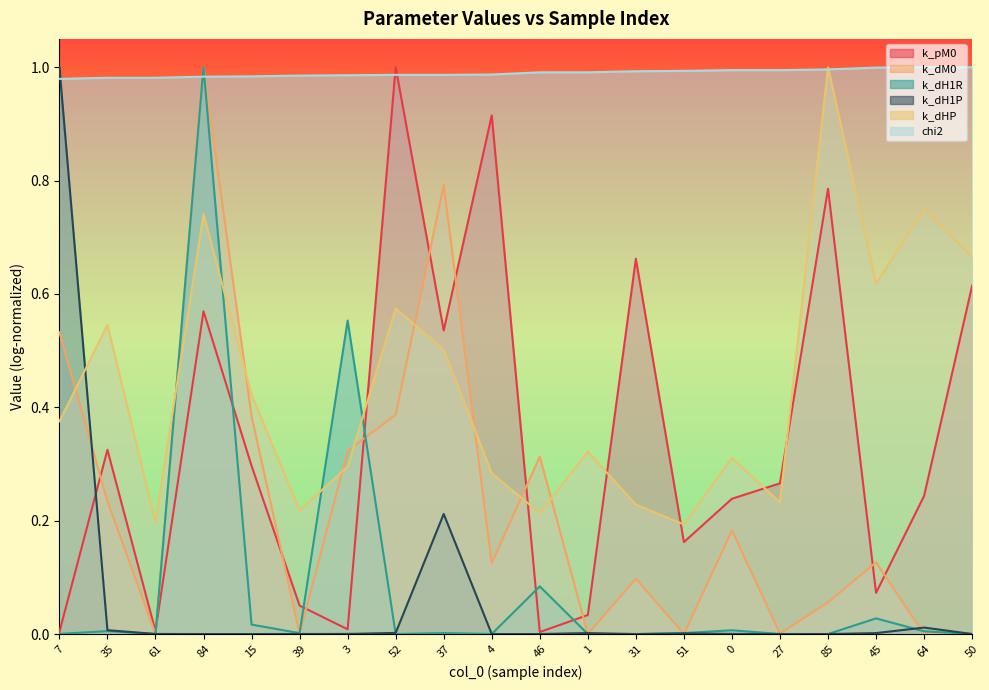

What is the difference between the maximum and second lowest values in the k_dH1P series?

1.0